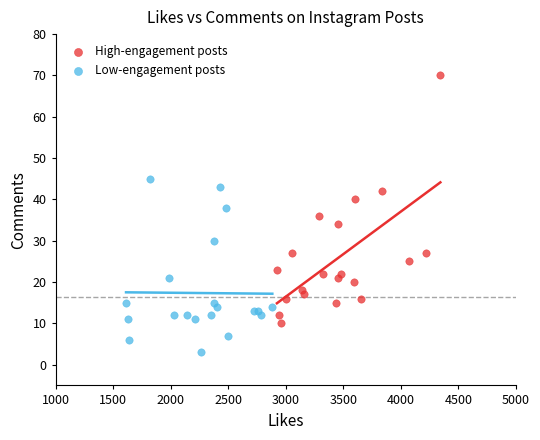

Which series contains the lowest Y value?

Low-engagement posts